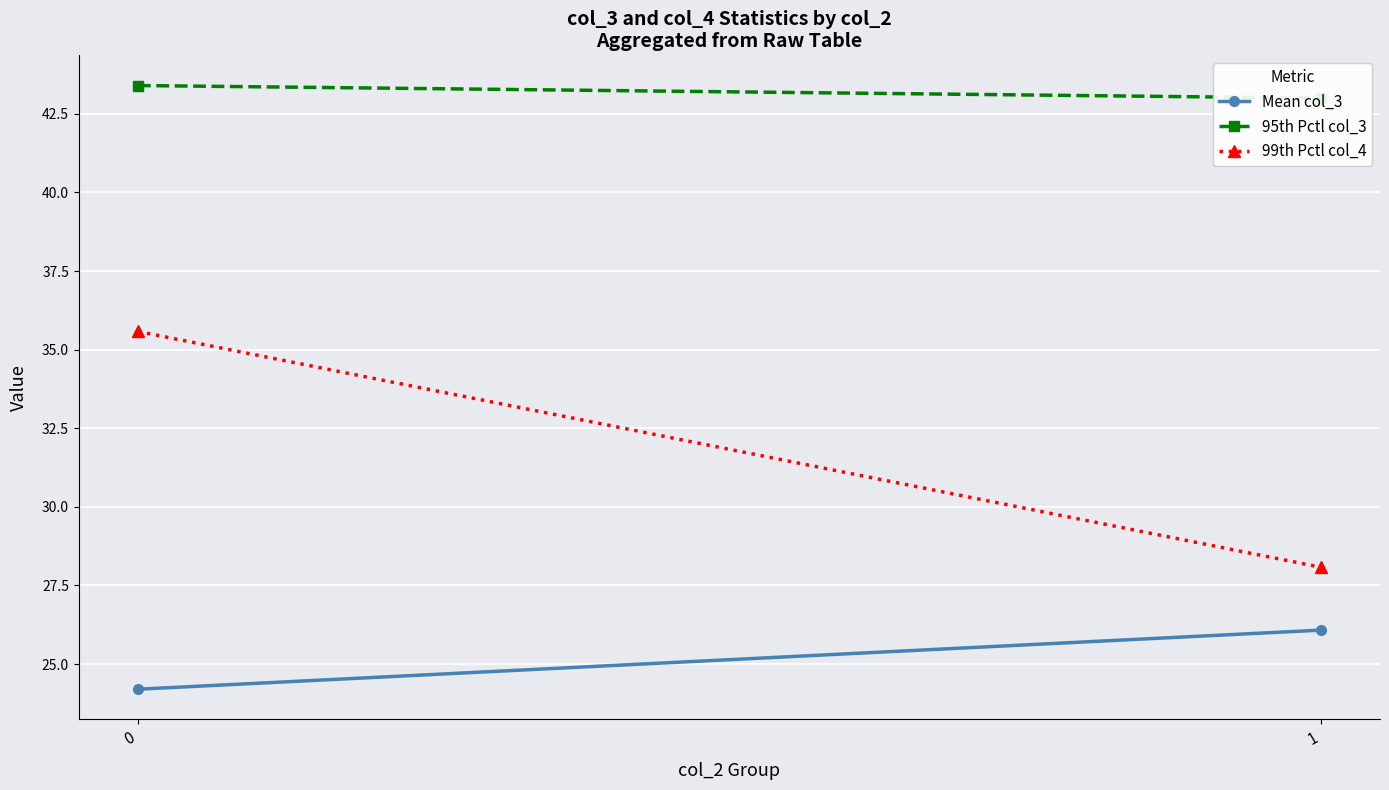

List the series in order of their peak value, lowest first.

Mean col_3, 99th Pctl col_4, 95th Pctl col_3